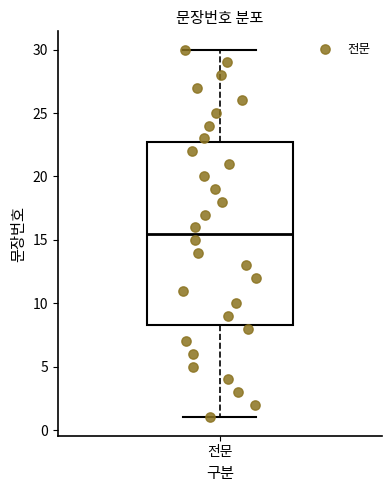

Read this box plot against the y-axis: the position of the median line, the range covered by the box, and the ends of both whiskers. The values are not printed on the chart, so give them approximately, as read against the axis.

median 15.5, box 8.5 to 23.0, whiskers 1.0 to 30.0